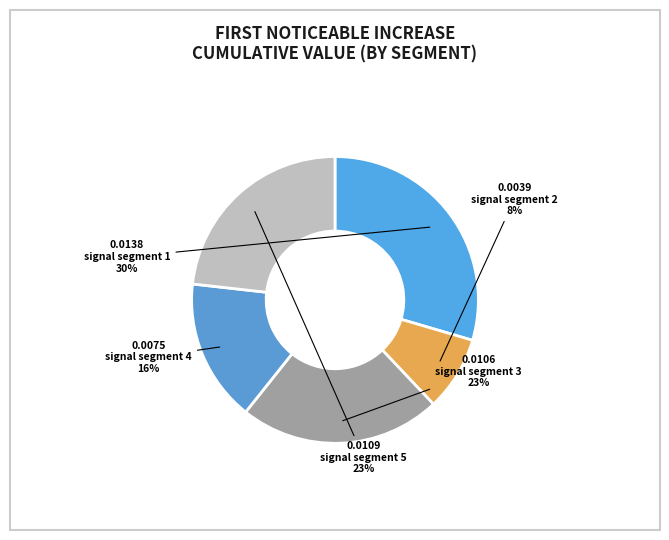

How many segments does this pie chart have?

5